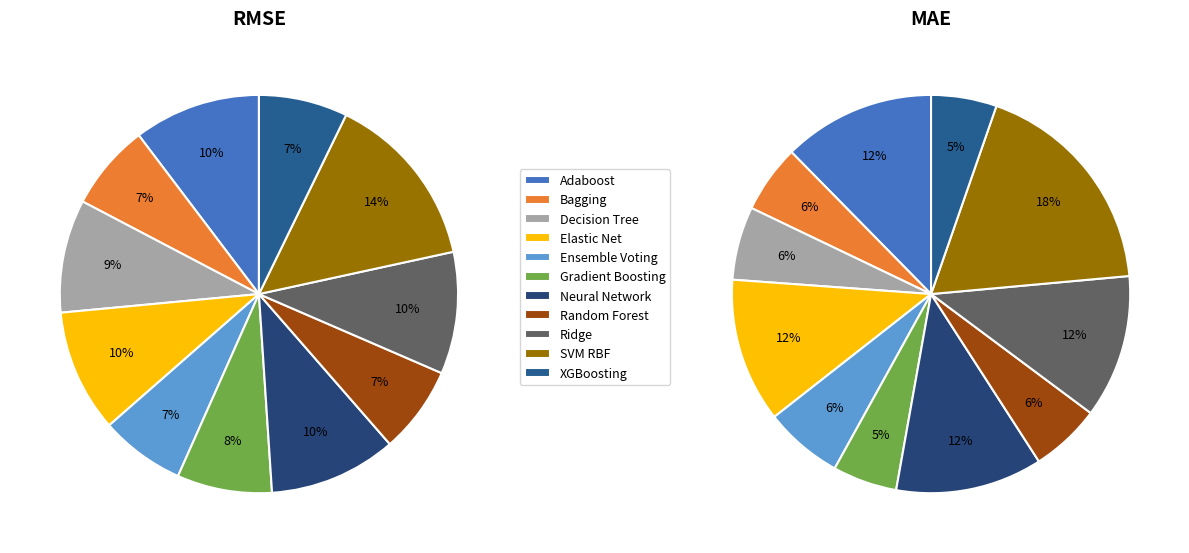

Which series has the largest range (max minus min)?

mae_test